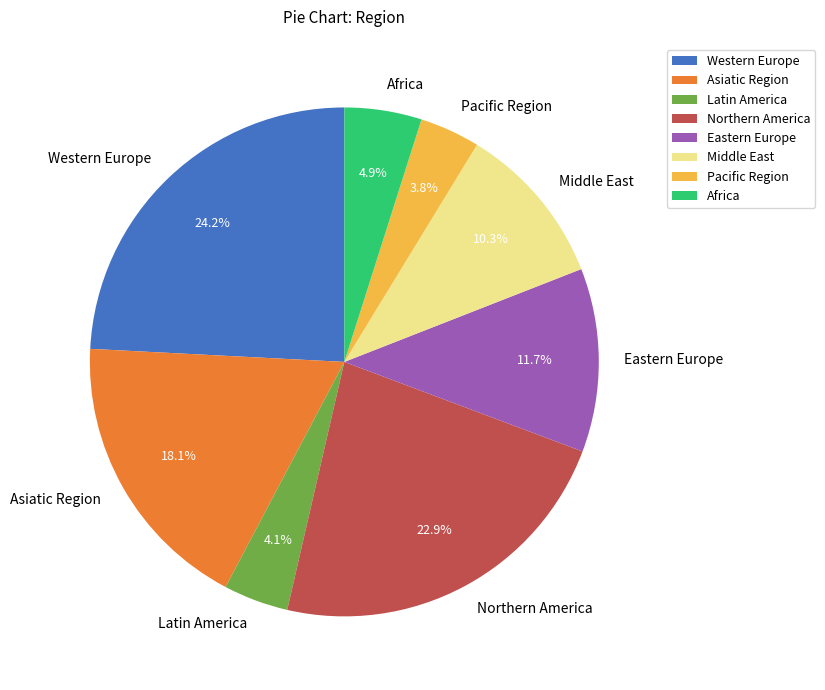

To the nearest percent, what is the average slice percentage?

12%